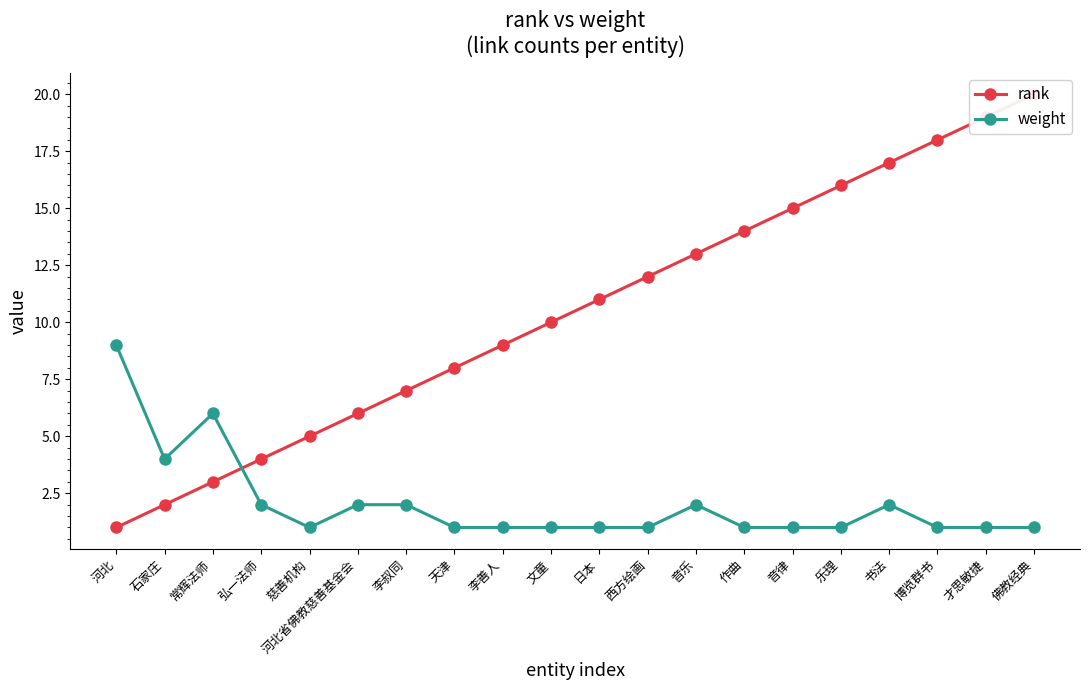

Count the weight values in the range 1 to 2.

17